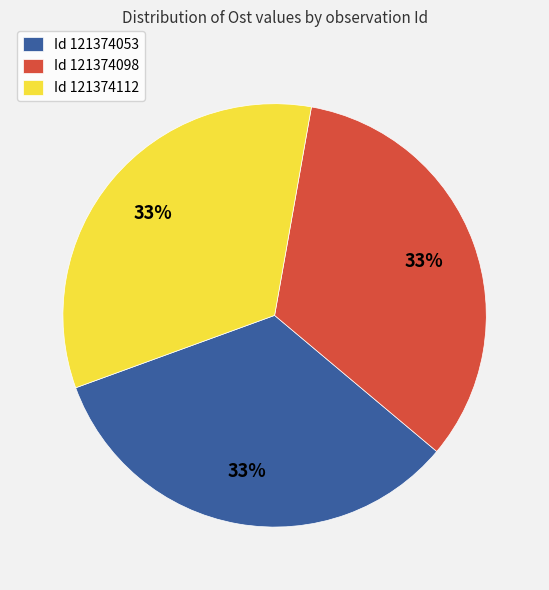

Is there a majority slice in this chart?

No